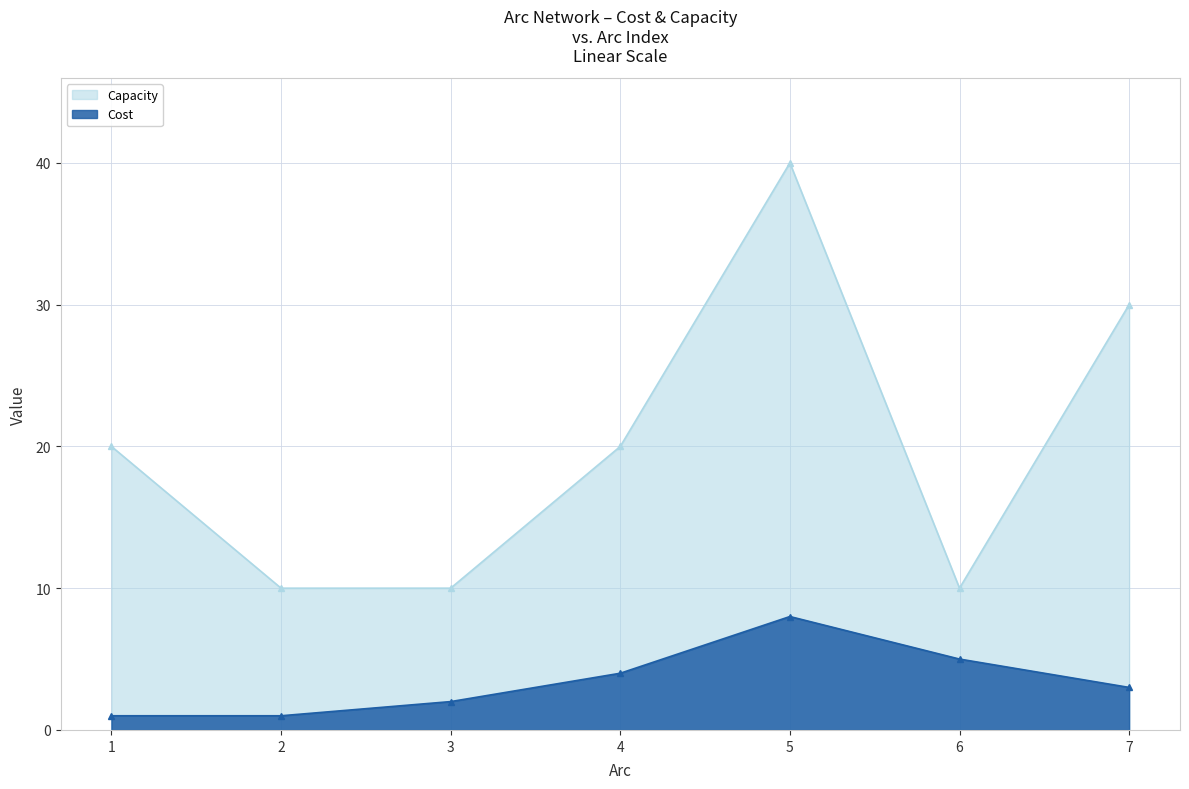

Rank the categories by Cost value from highest to lowest.

5, 6, 4, 7, 3, 1, 2